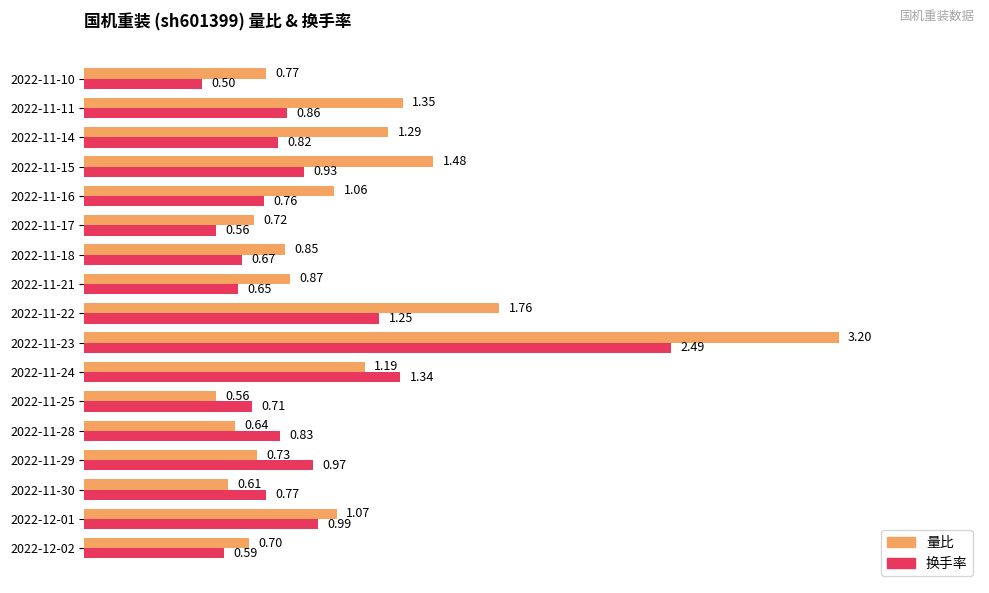

Which series changed the most between 2022-11-23 and 2022-11-11?

量比